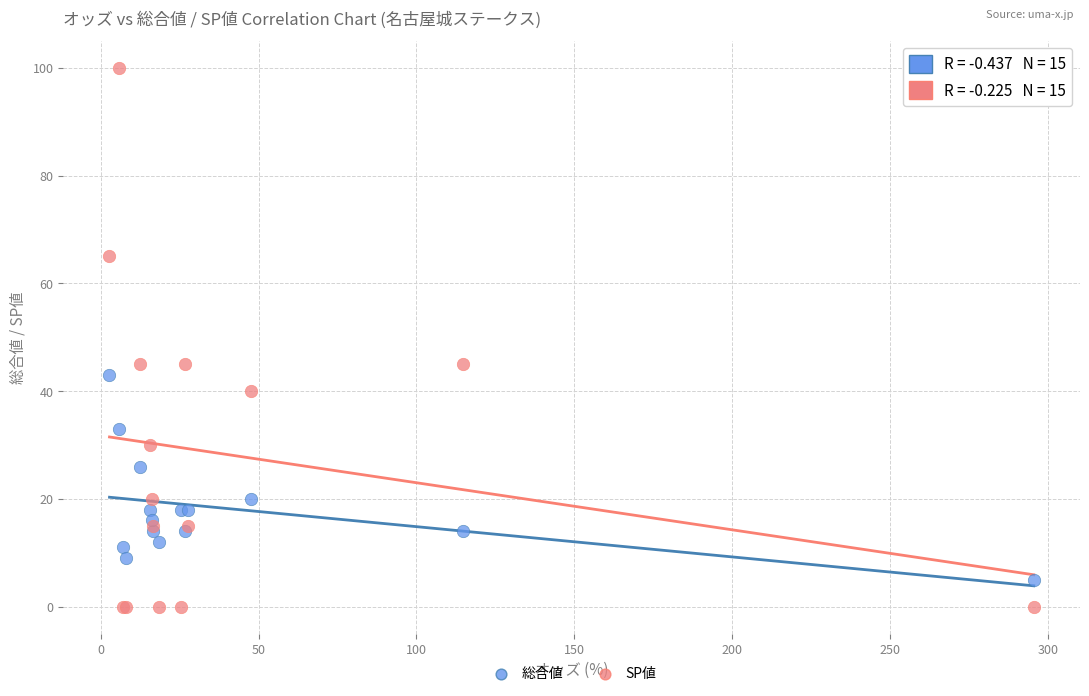

What are all the series names shown in the legend?

総合値, SP値